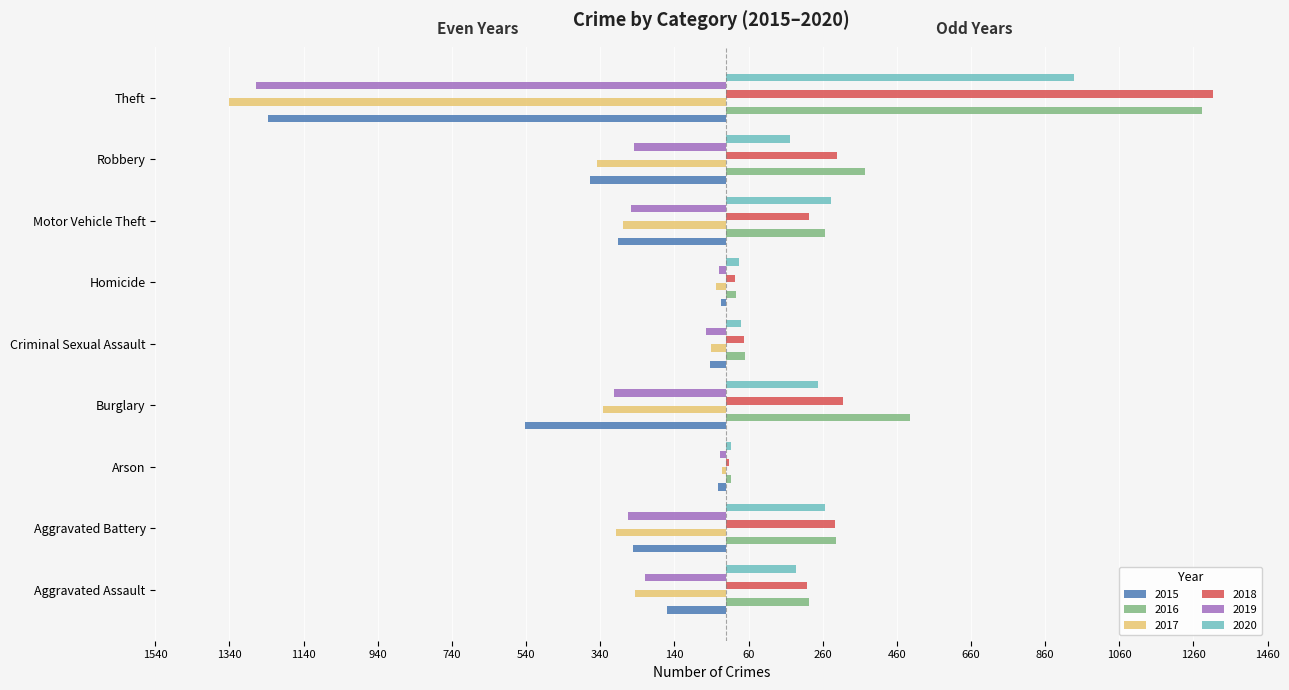

What is the difference between the highest and lowest values at Robbery?

744